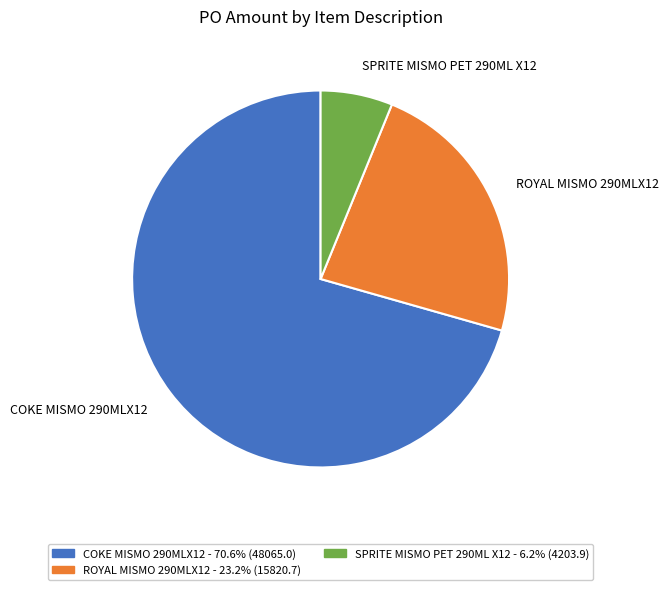

Count the number of slices in the pie.

3